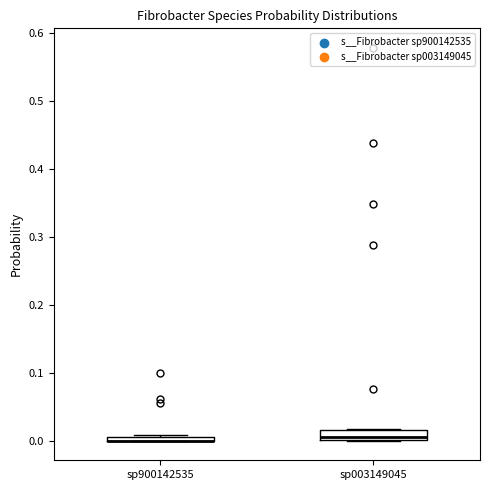

Where is the lower edge of the box for sp003149045 on the y-axis? The values are not printed on the chart, so give them approximately, as read against the axis.

0.00